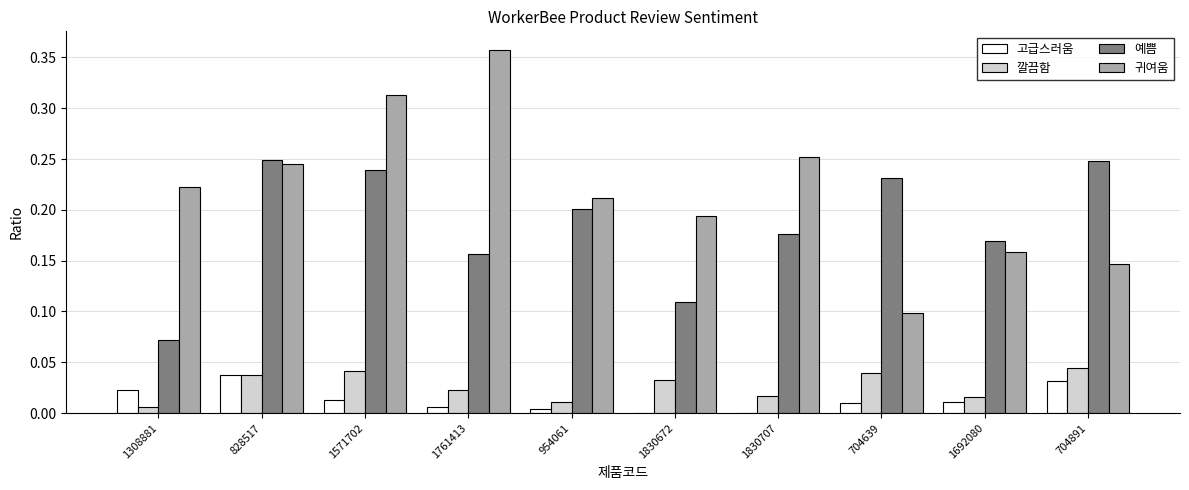

How many data points does each series have?

10